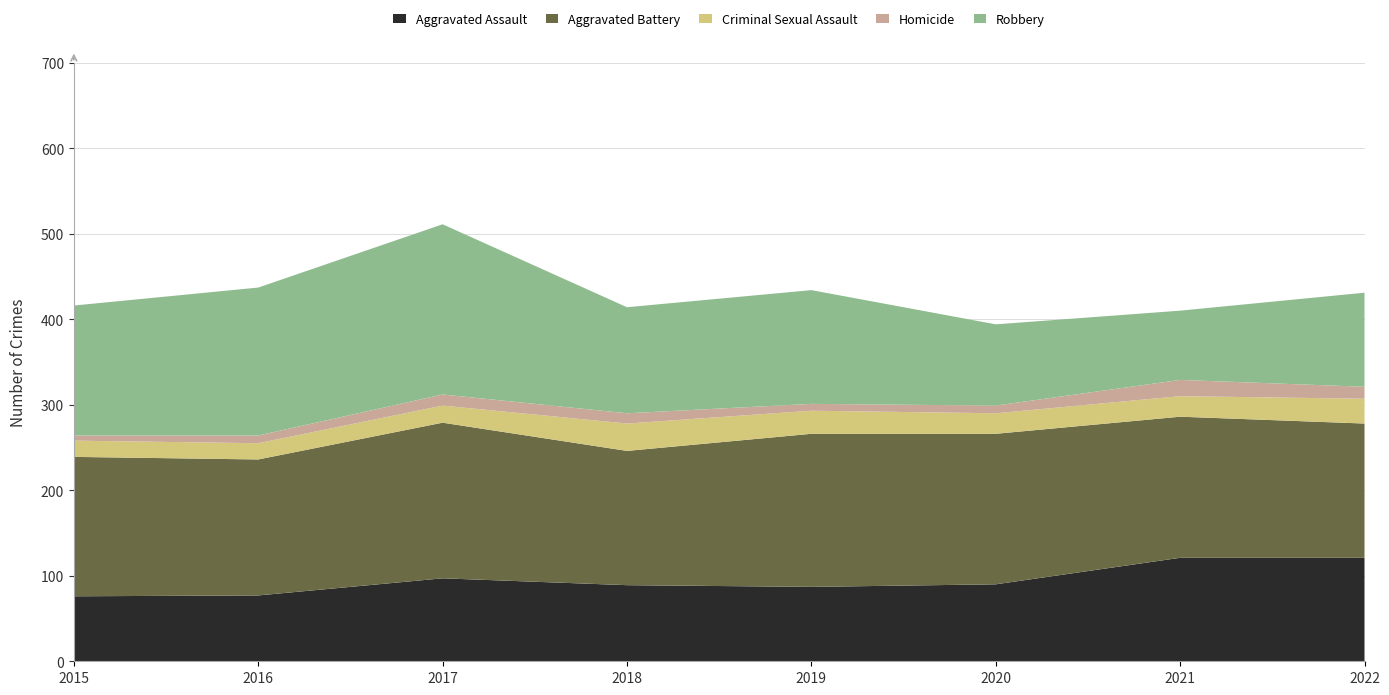

Reading right to left, transcribe all the data shown in this chart.

Aggravated Assault: 2022=121	2021=121	2020=90	2019=87	2018=89	2017=97	2016=77	2015=76
Aggravated Battery: 2022=157	2021=165	2020=176	2019=179	2018=157	2017=182	2016=159	2015=163
Criminal Sexual Assault: 2022=29	2021=24	2020=24	2019=27	2018=32	2017=20	2016=19	2015=19
Homicide: 2022=14	2021=19	2020=9	2019=8	2018=12	2017=13	2016=9	2015=6
Robbery: 2022=110	2021=81	2020=95	2019=133	2018=124	2017=199	2016=173	2015=152